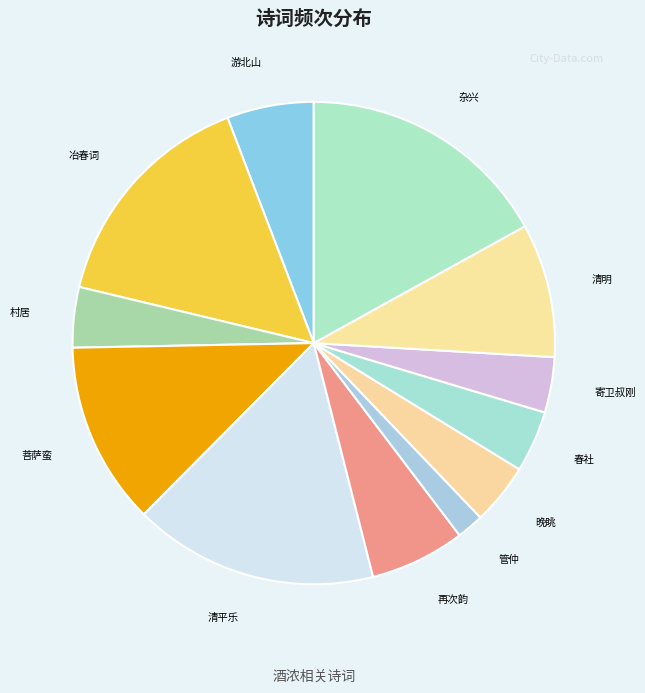

Approximately how many times larger is the value at 春社 compared to 晚眺?

1.0